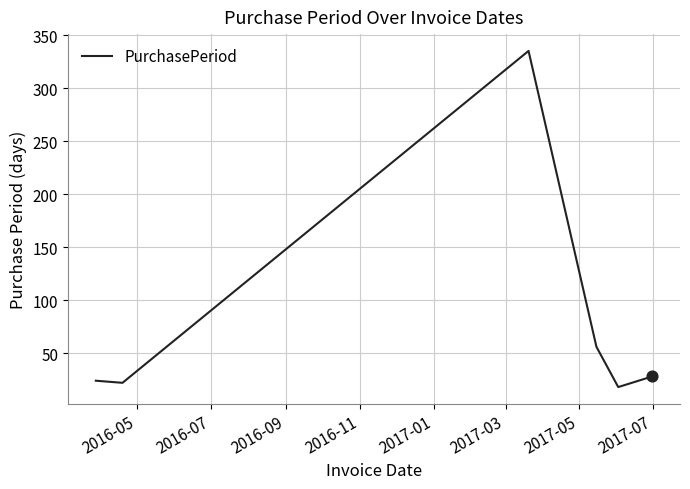

True or false: the data has more than 1 interior local peaks.

False